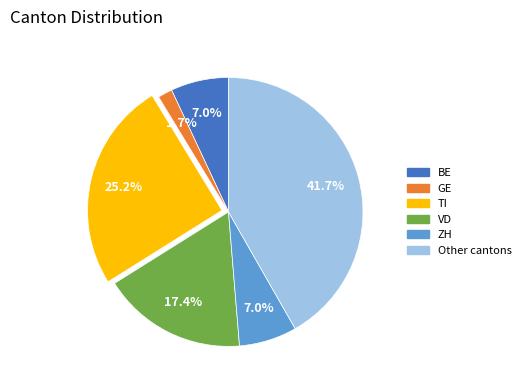

Is there a majority slice in this chart?

No